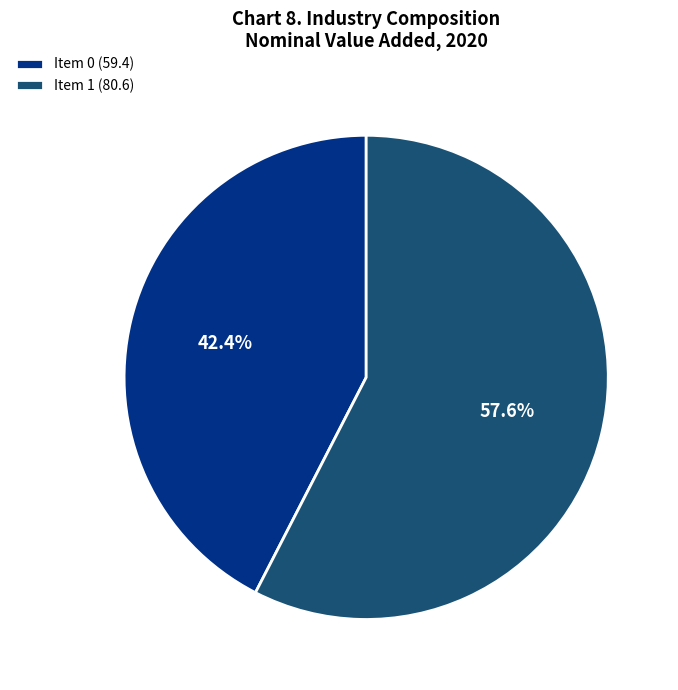

Is there a majority slice in this chart?

Yes